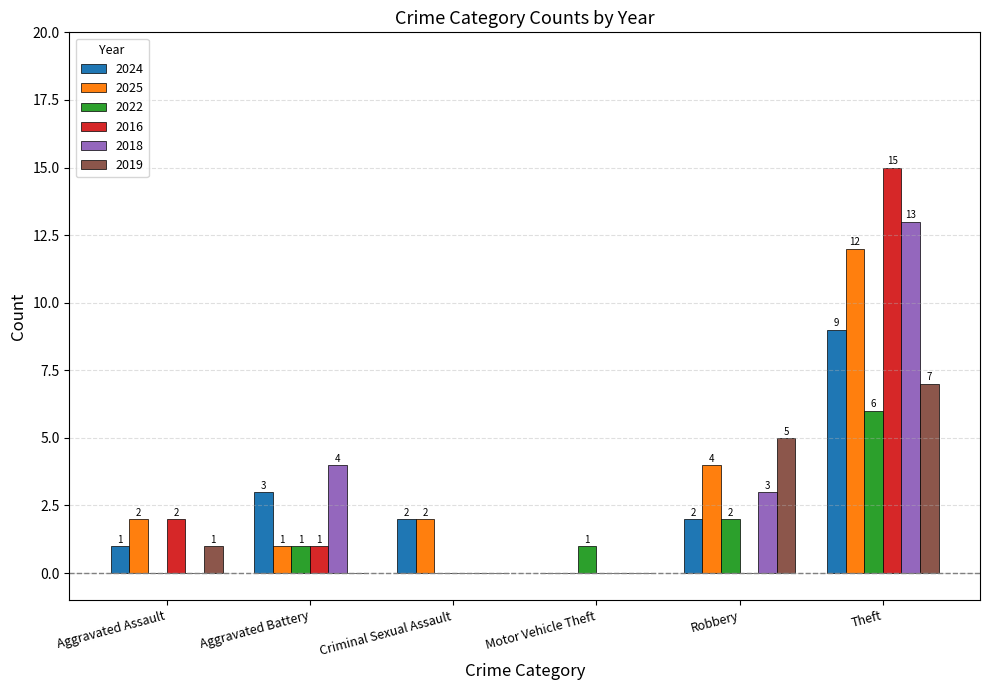

Reading left to right, what are all the values shown in this chart?

2024: 1	3	2	0	2	9
2025: 2	1	2	0	4	12
2022: 0	1	0	1	2	6
2016: 2	1	0	0	0	15
2018: 0	4	0	0	3	13
2019: 1	0	0	0	5	7